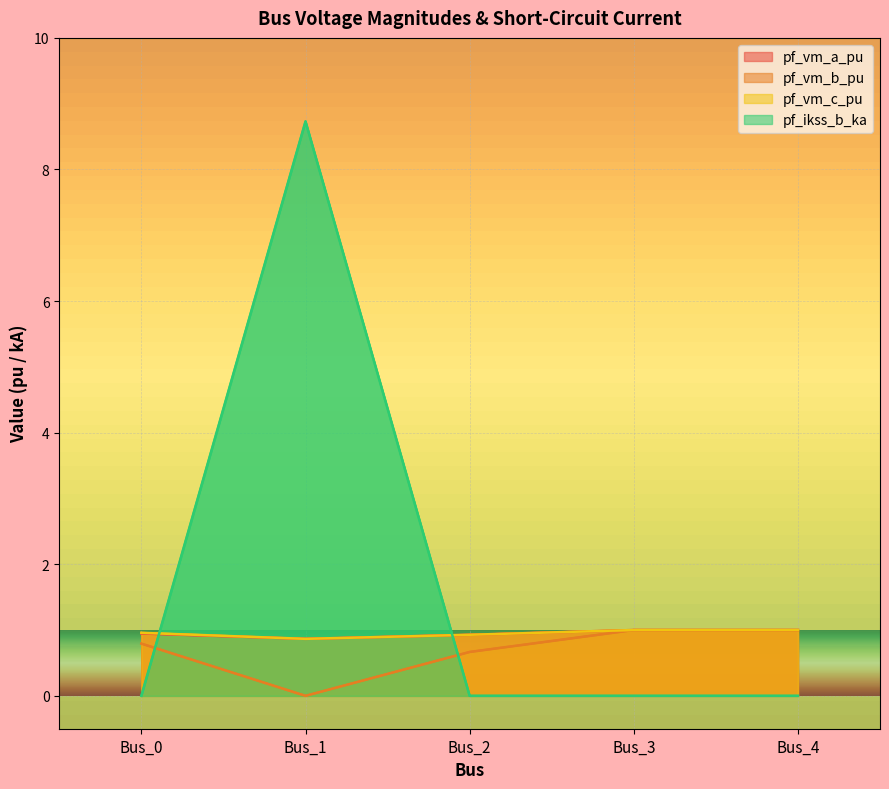

Which series ends up on top after the final intersection of pf_vm_b_pu and pf_ikss_b_ka?

pf_vm_b_pu